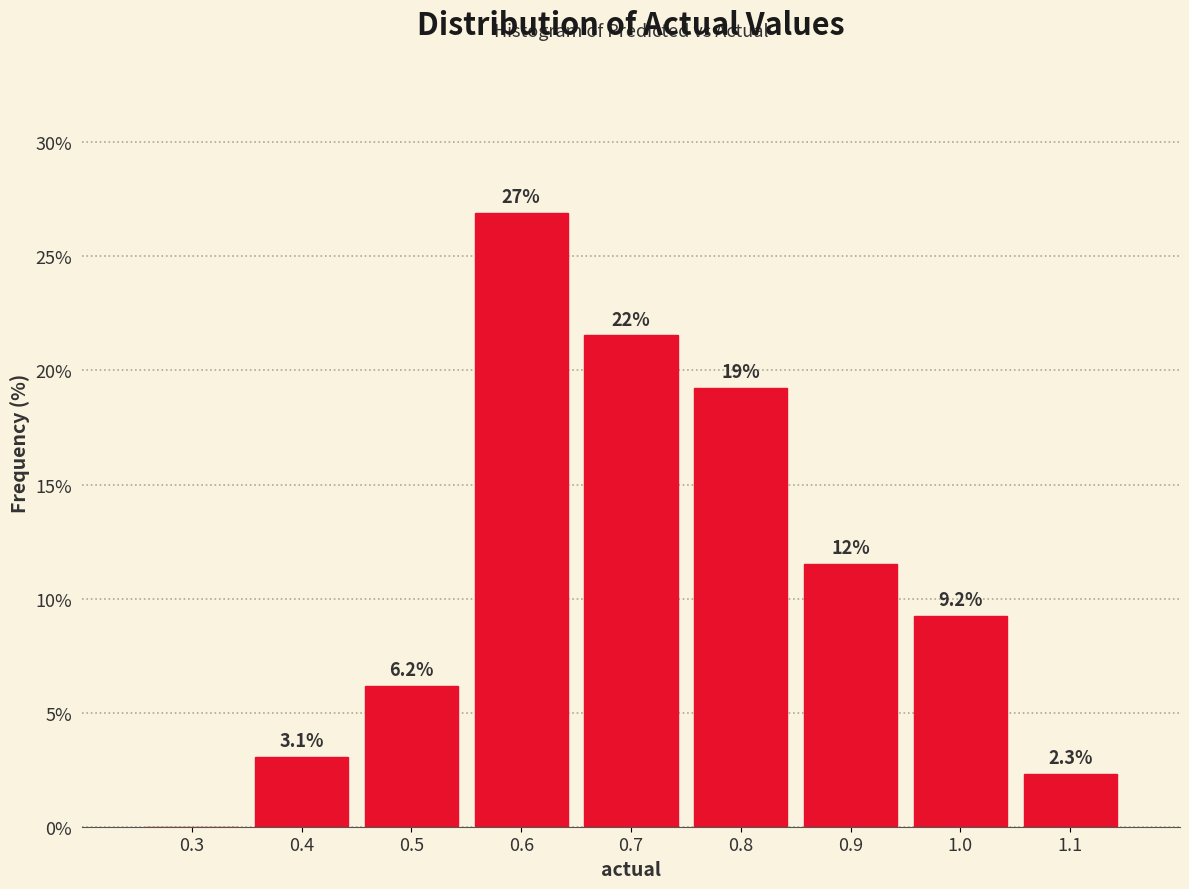

Reading left to right, extract all data points from this chart.

0.3=0.0	0.4=3.1	0.5=6.2	0.6=26.9	0.7=21.5	0.8=19.2	0.9=11.5	1.0=9.2	1.1=2.3